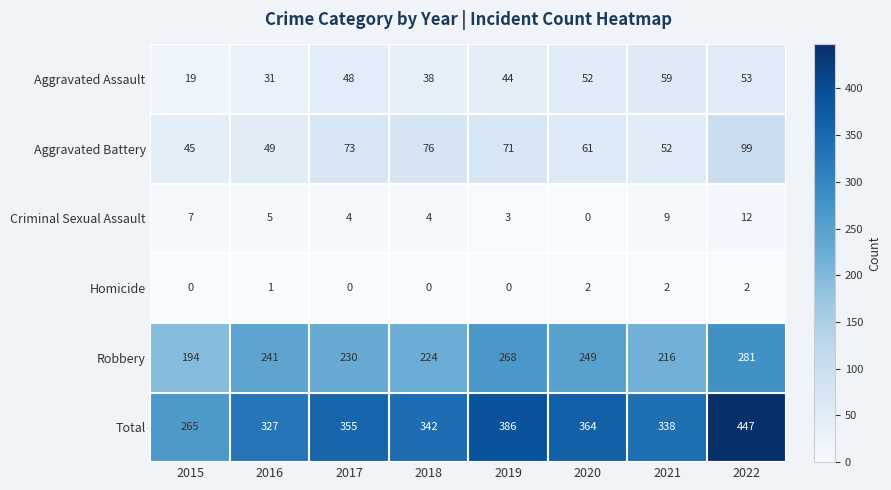

What is the approximate value of Aggravated Assault at 2017?

48